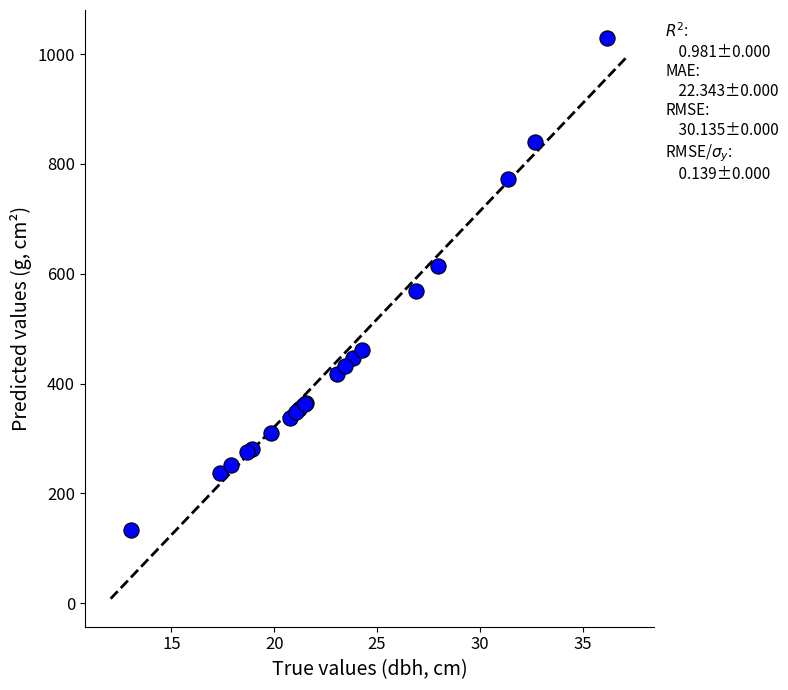

What Y value in the scatter plot is closest to 581?

568.3